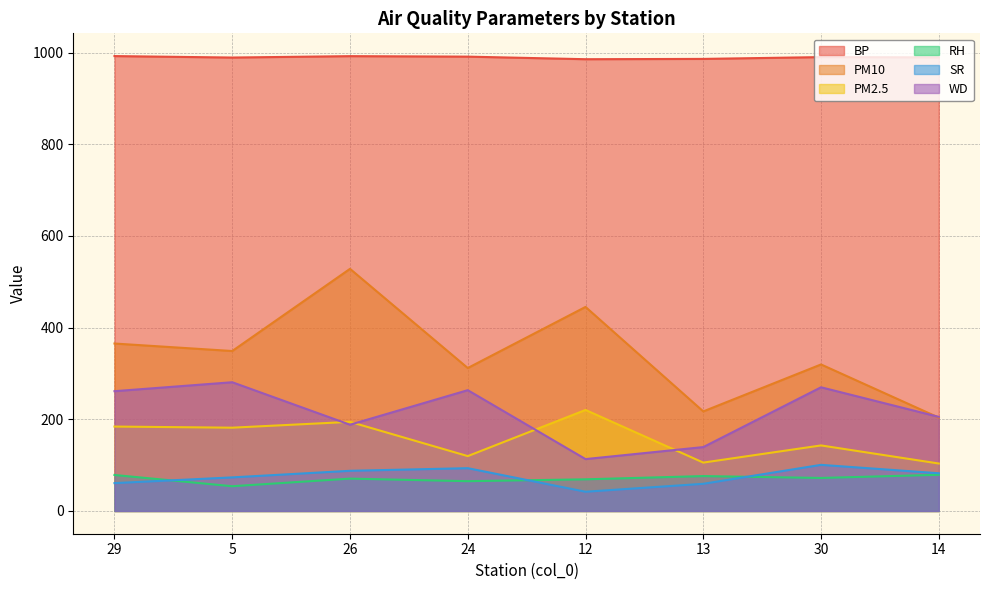

Reading right to left, what are all the values shown in this chart?

BP: 989.5	990.1	986.1	985.5	991.1	992.2	989.1	992.3
PM10: 203.6	319.6	217.2	445.1	311.8	528.2	348.9	365.3
PM2.5: 103.5	143.0	105.5	220.4	119.7	194.4	181.7	184.2
RH: 78.9	72.0	76.1	69.1	65.0	70.6	54.0	78.5
SR: 82.3	100.6	59.3	42.0	93.4	87.6	73.3	60.8
WD: 205.3	269.8	139.4	113.2	263.5	188.2	280.8	261.3